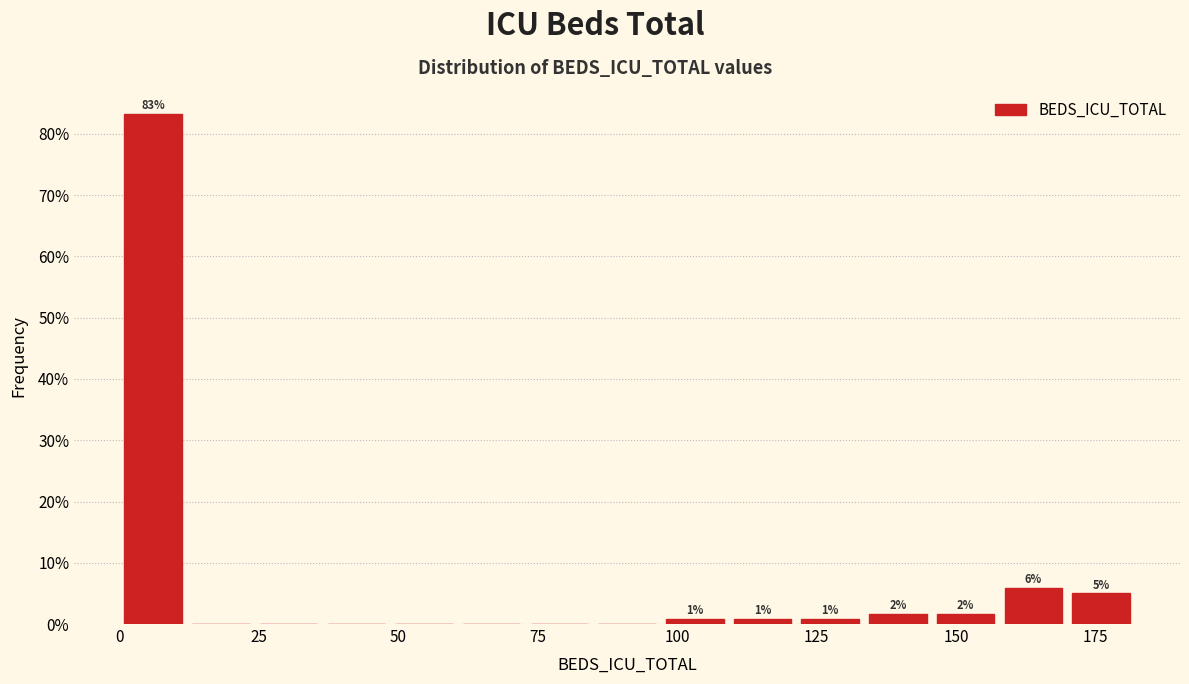

Around what value on the x-axis is the tallest bar? Give the approximate position of its centre, as read against the axis.

5